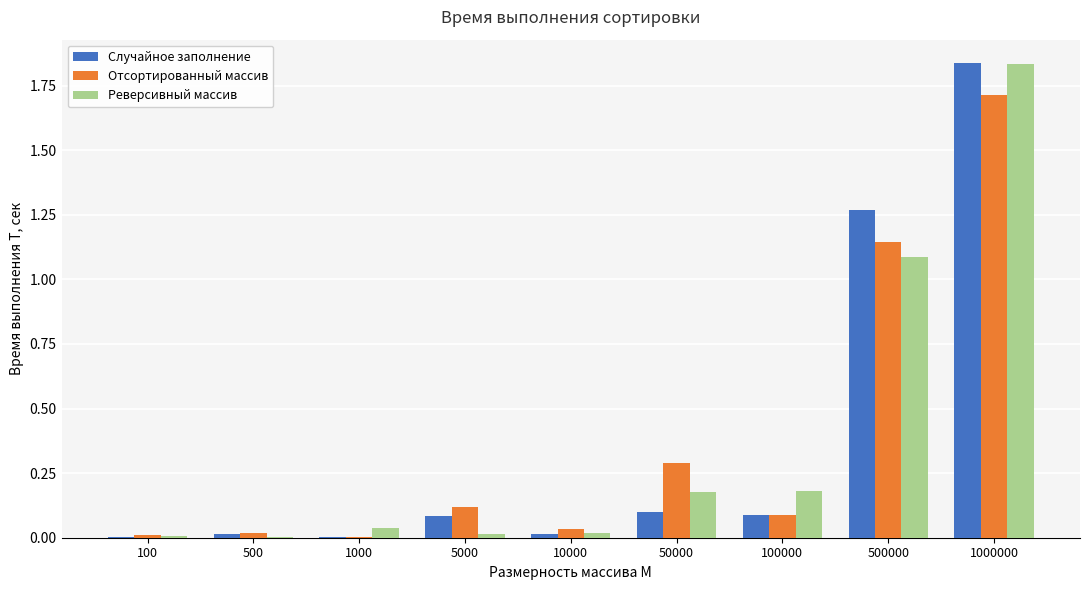

At which category is the sum across all series the highest?

1000000